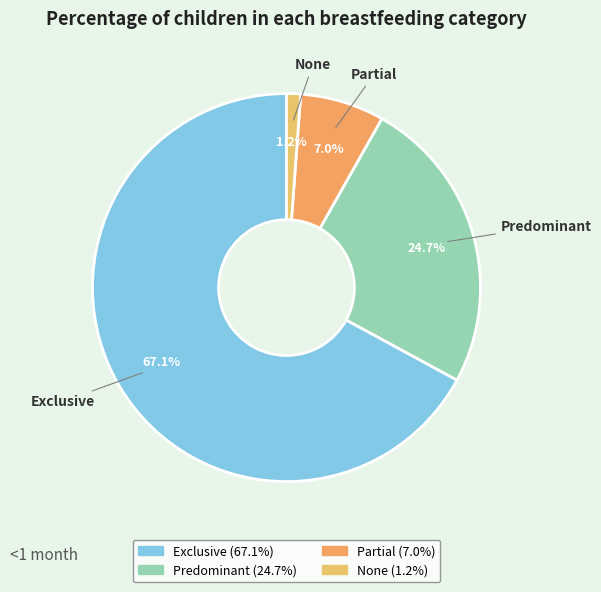

How many slices are in this pie chart?

4